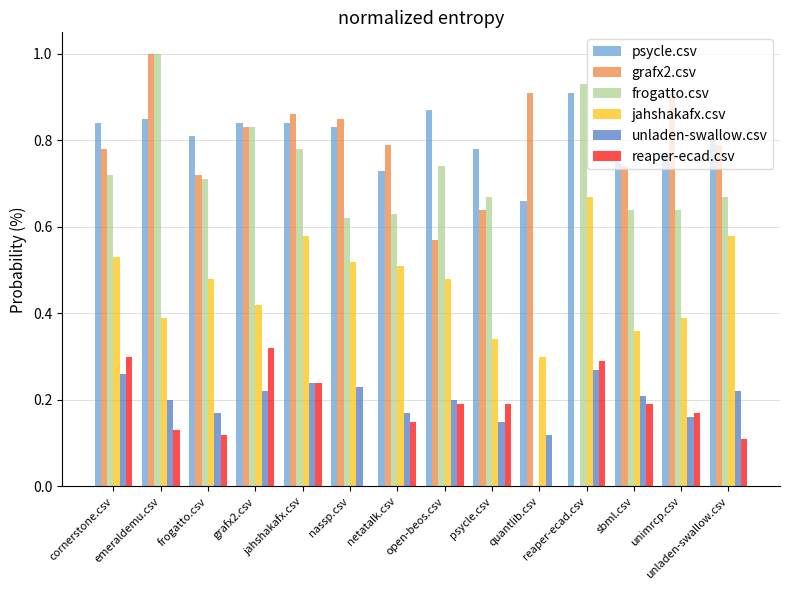

At how many categories does at least one series exceed 0?

14